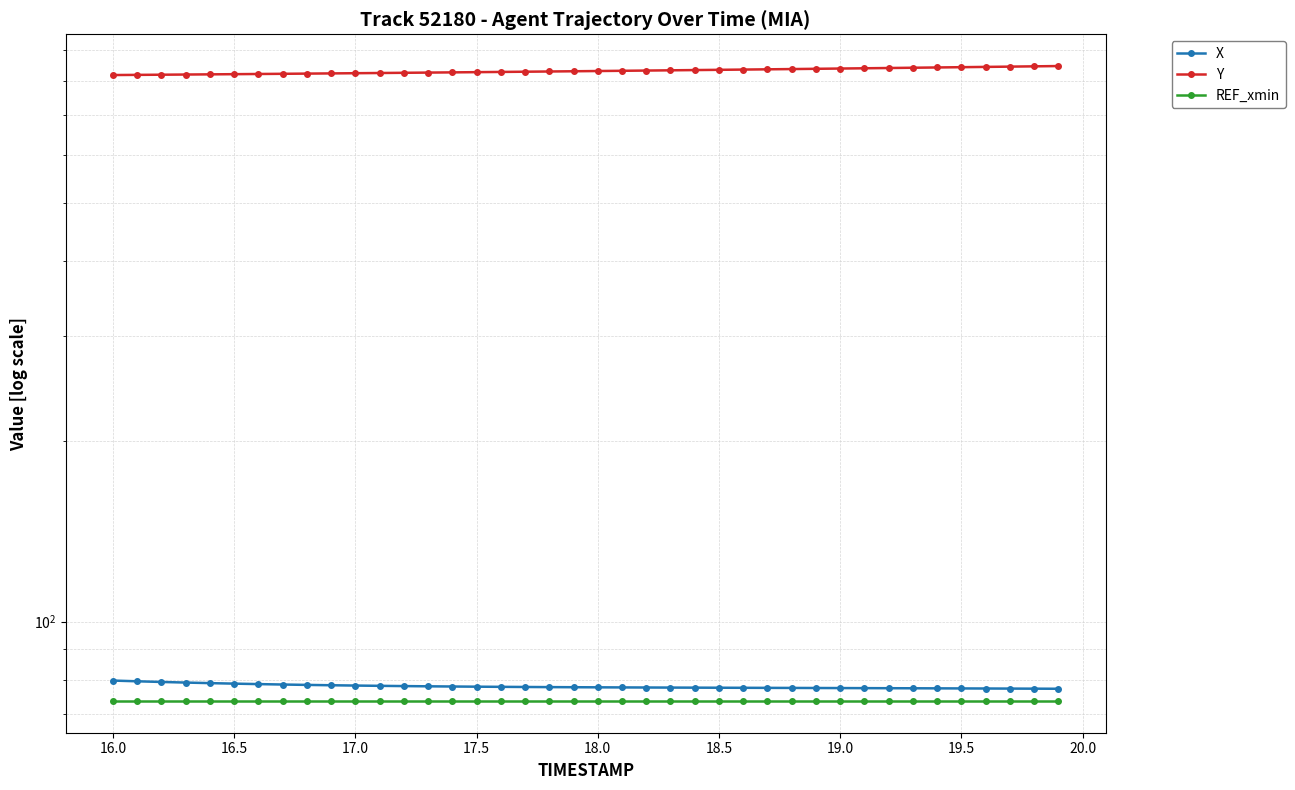

Between 20.5 and 19.0, which is larger?

19.0